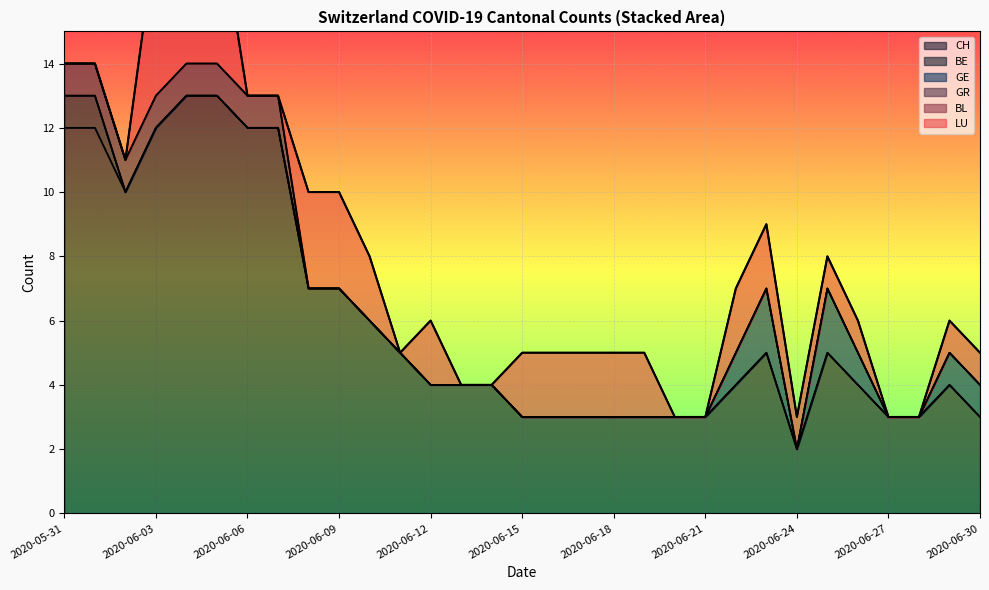

How many values in GR are above zero?

8